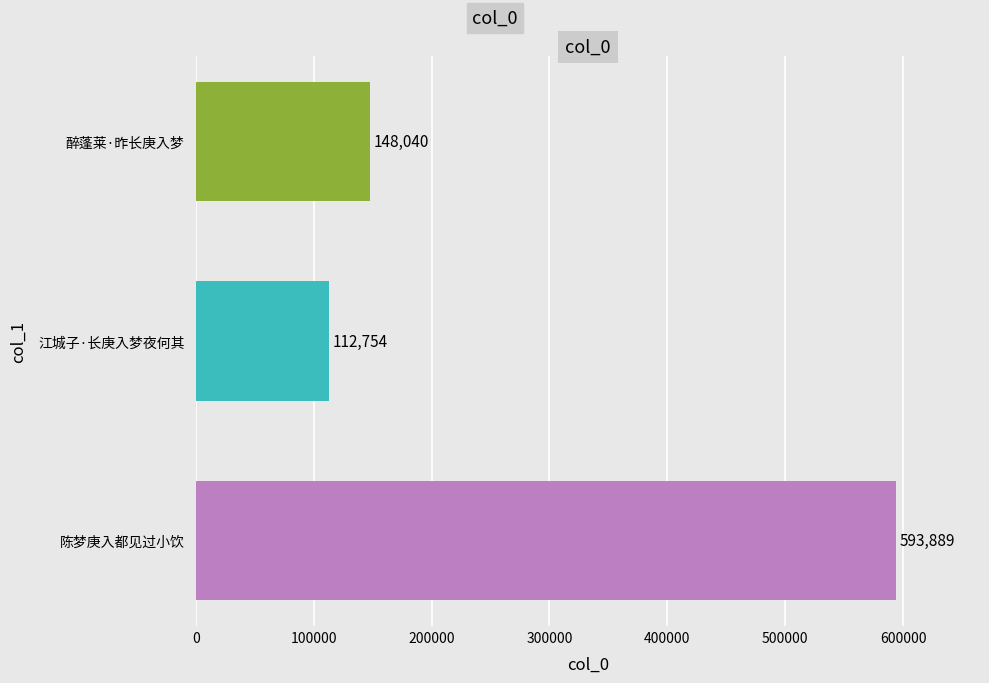

Is it true that the value at 陈梦庚入都见过小饮 is 593889?

True